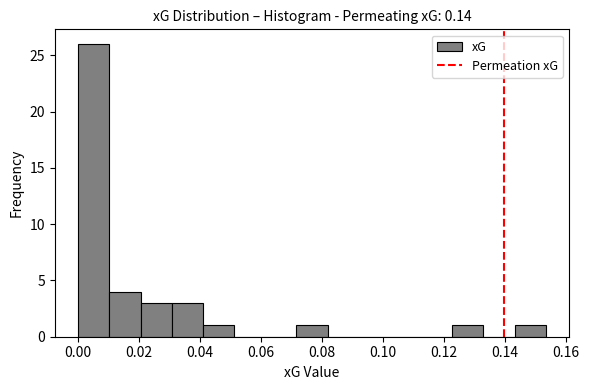

What is the height of the bar covering 0.040 to 0.052 on the x-axis? Neither the bar edges nor the heights are printed on the chart, so give them approximately, as read against the axes.

1